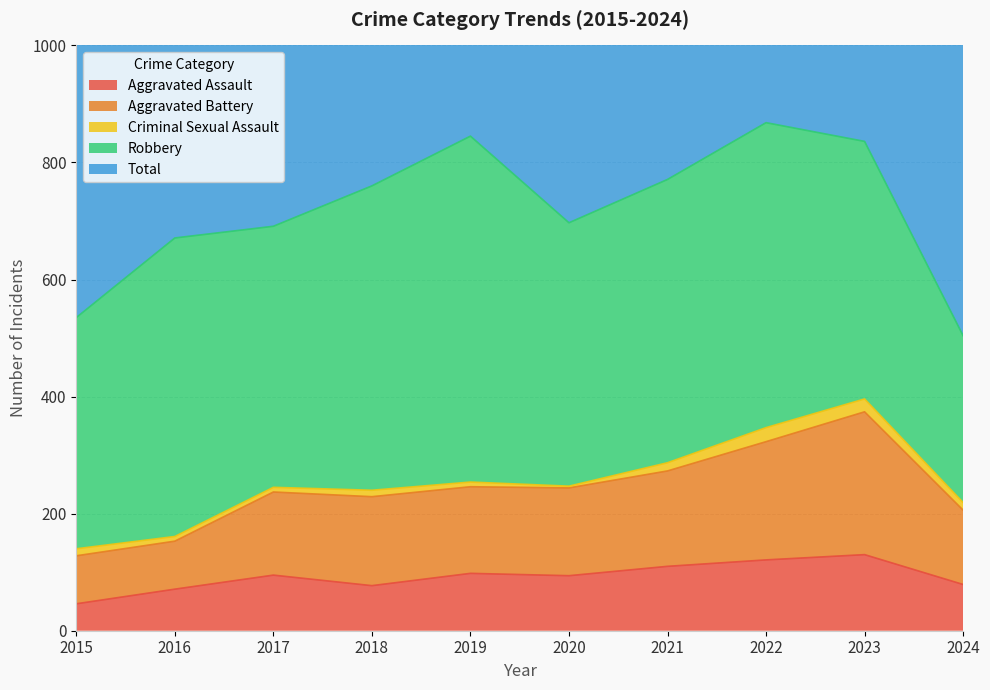

The Aggravated Assault series shows 225 at 2023. True or false?

False